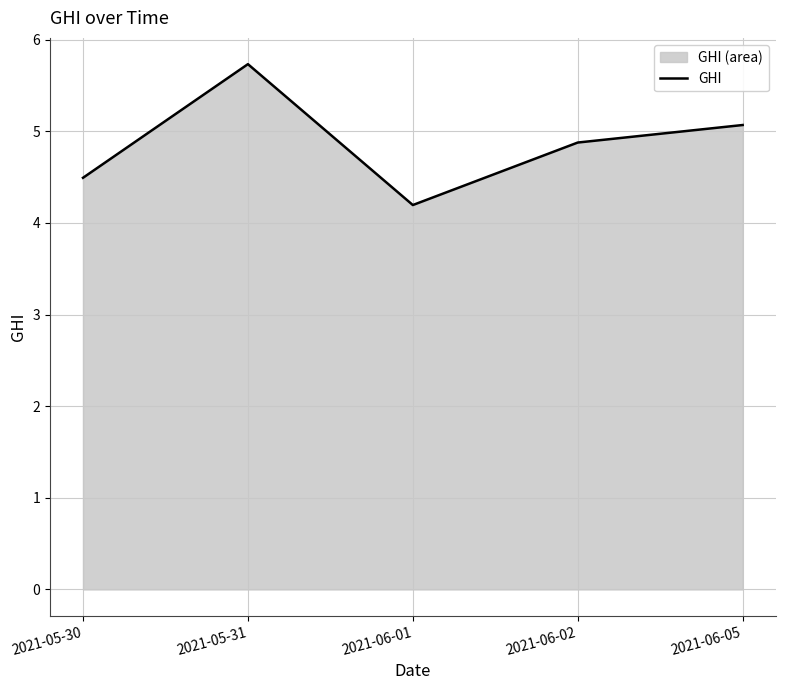

What is the change in value from 2021-05-31 to 2021-06-01?

-1.5